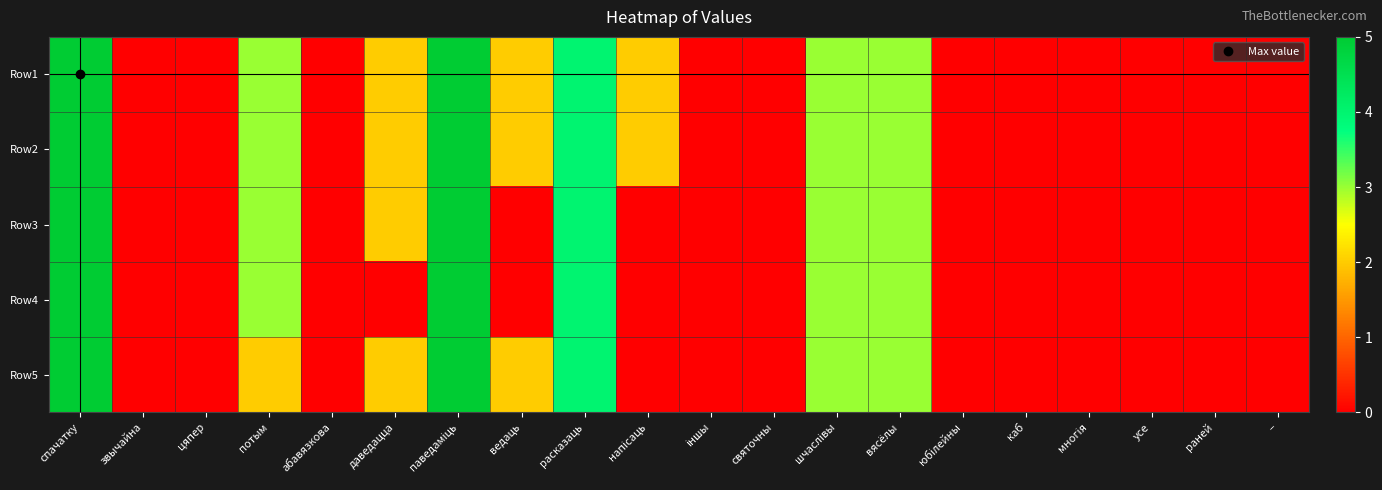

List the series in order of their peak value, highest first.

Row1, Row2, Row3, Row4, Row5